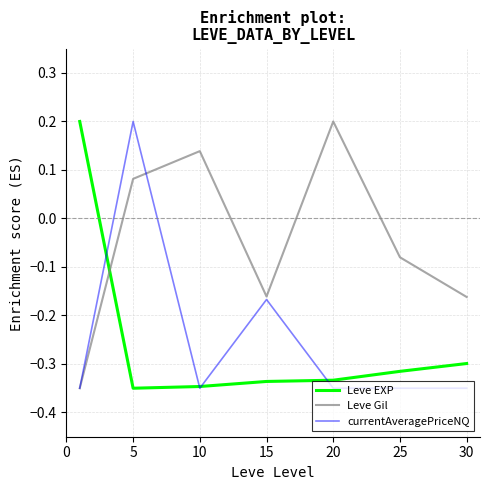

Which series has the largest total across all categories?

Leve Gil